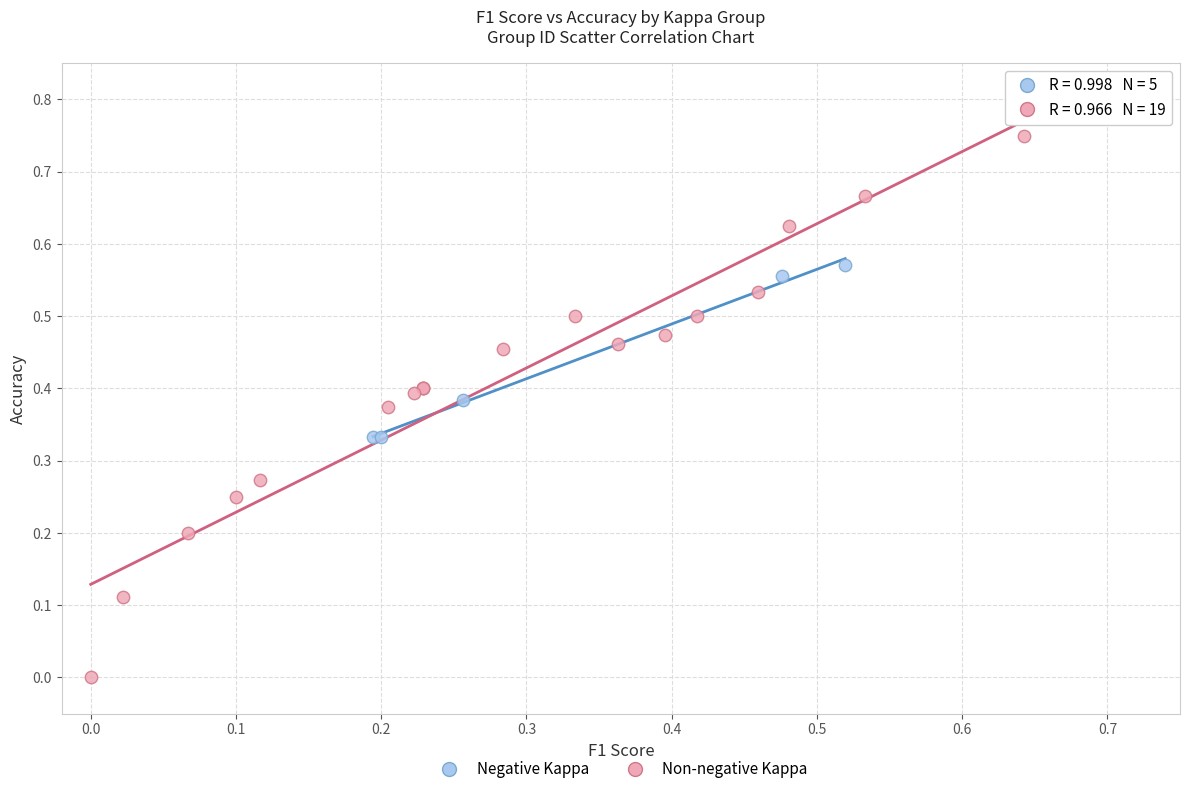

Which series contains the highest Y value?

Non-negative Kappa